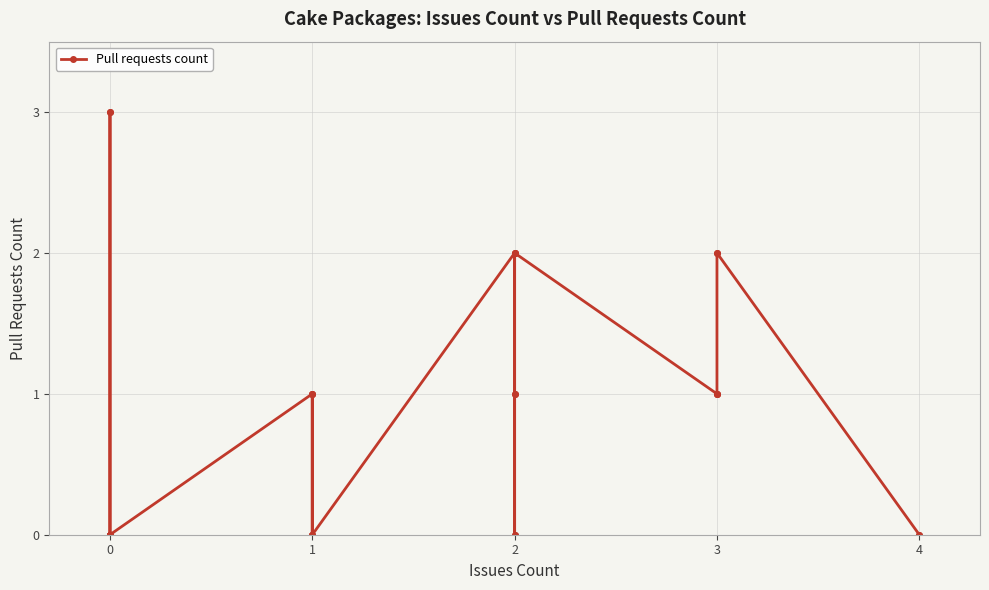

Reading left to right, what are all the values shown in this chart?

0	0	0	0	0	0	0	0	0	0	0	0	0	0	0	3	3	0	0	1	0	0	1	1	0	0	2	2	1	1	0	0	2	1	1	1	2	2	0	0